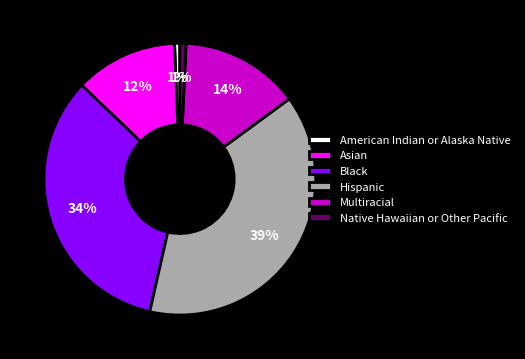

What is the largest slice in the pie chart?

Hispanic